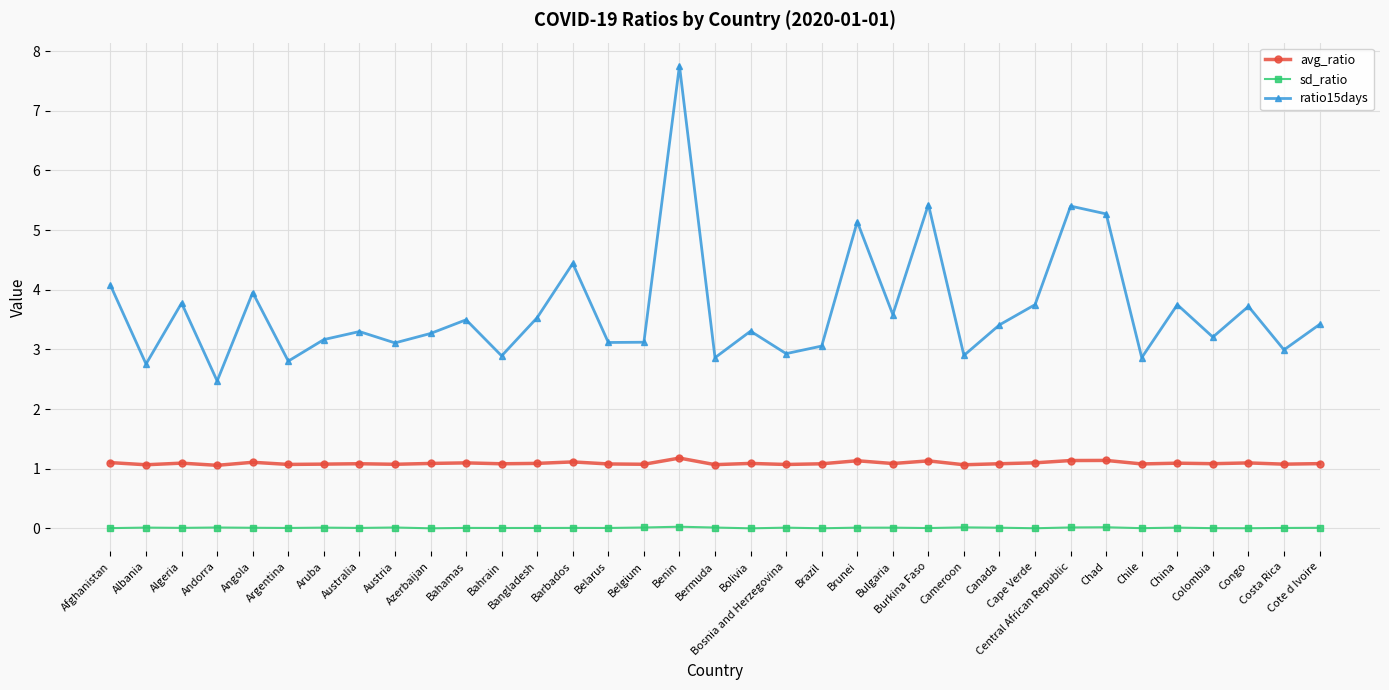

True or false: sd_ratio and avg_ratio intersect in this chart.

False